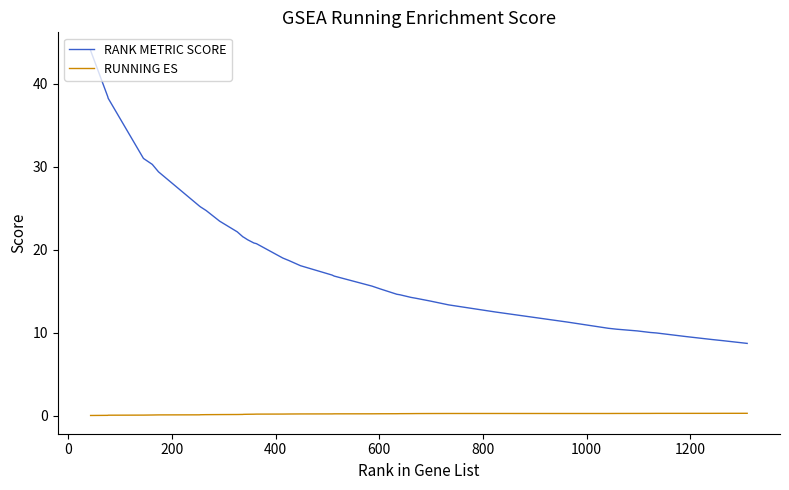

List the series in order of their peak value, lowest first.

RUNNING ES, RANK METRIC SCORE